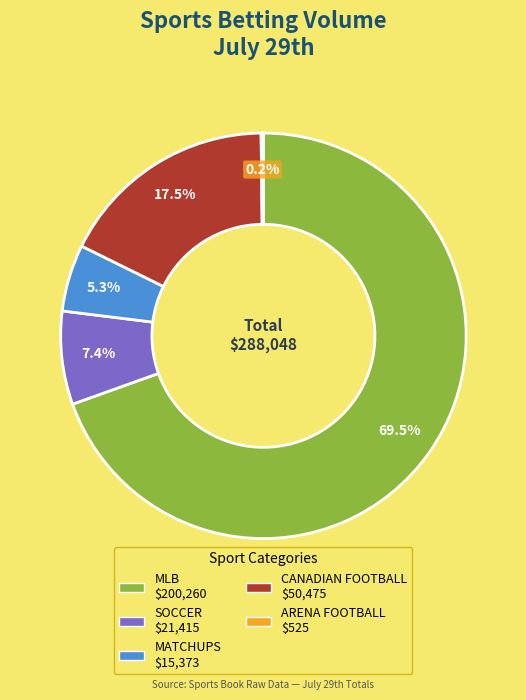

Is there a majority slice in this chart?

Yes